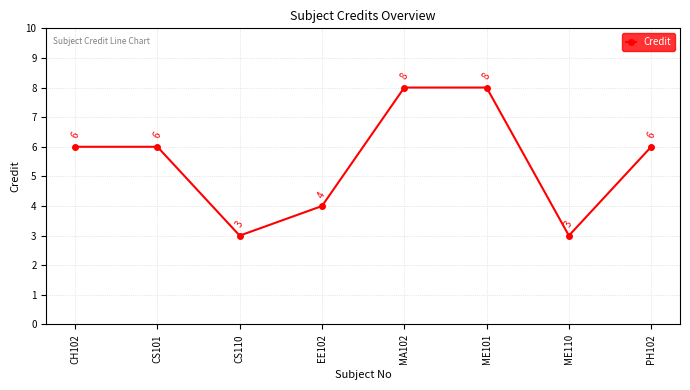

What is the sum of all values?

44